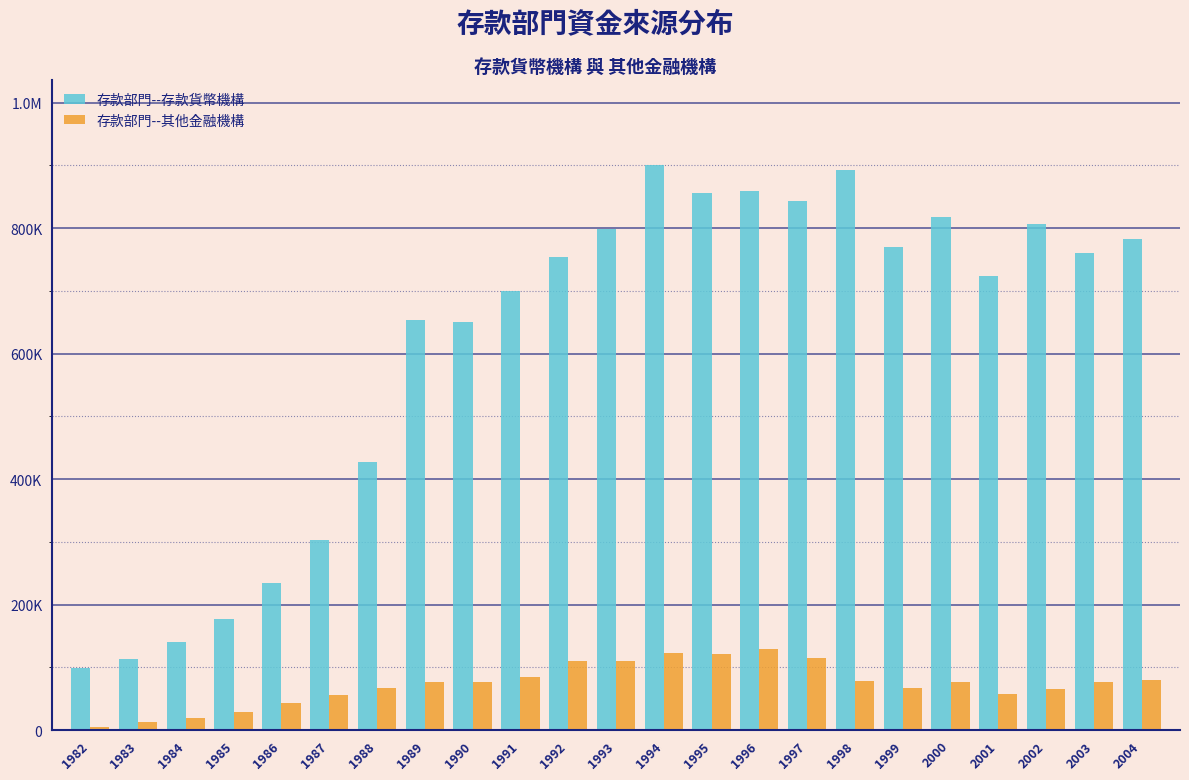

What are all the series names shown in the legend?

存款部門--存款貨幣機構, 存款部門--其他金融機構